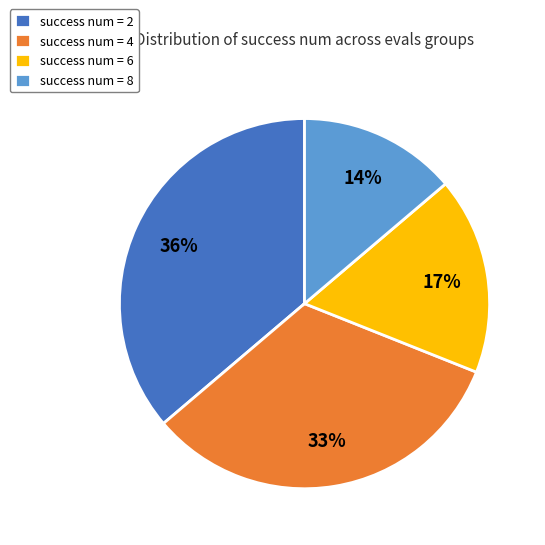

To the nearest percent, what is the difference between the success num = 6 and success num = 8 slice percentages?

3%